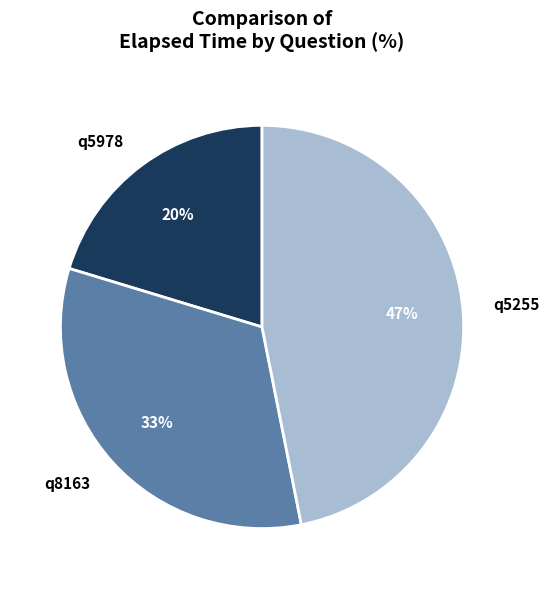

To the nearest percent, what percentage of the pie is q5978?

20%